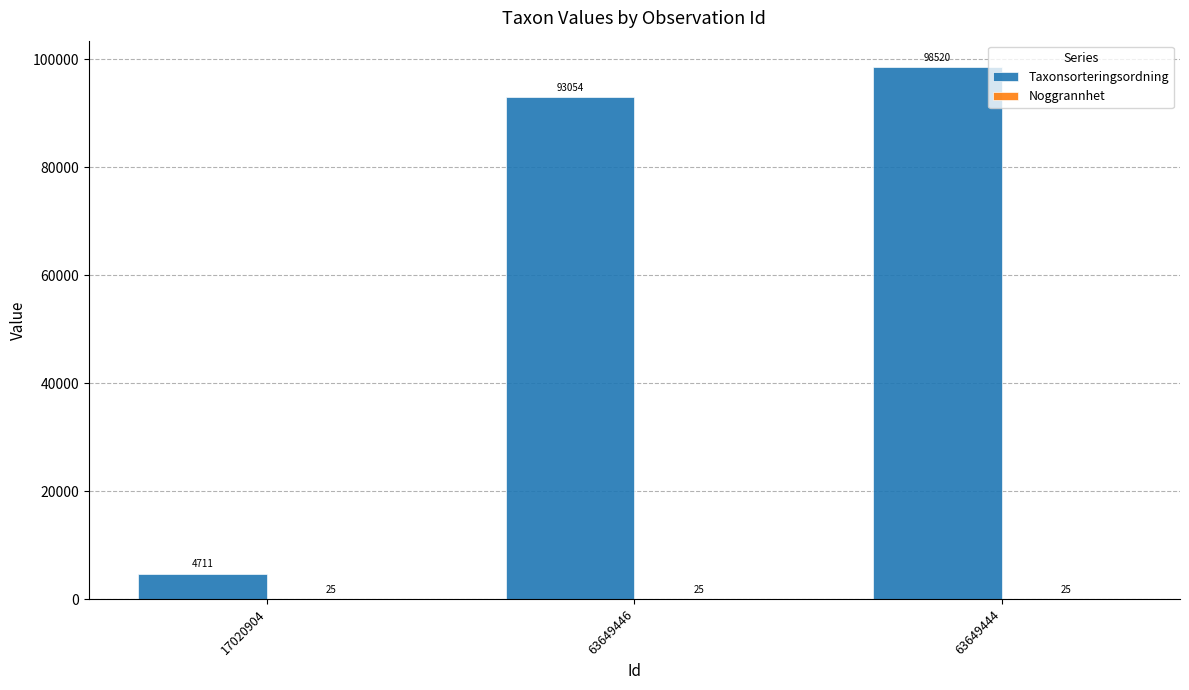

At which label does Taxonsorteringsordning reach its peak?

63649444